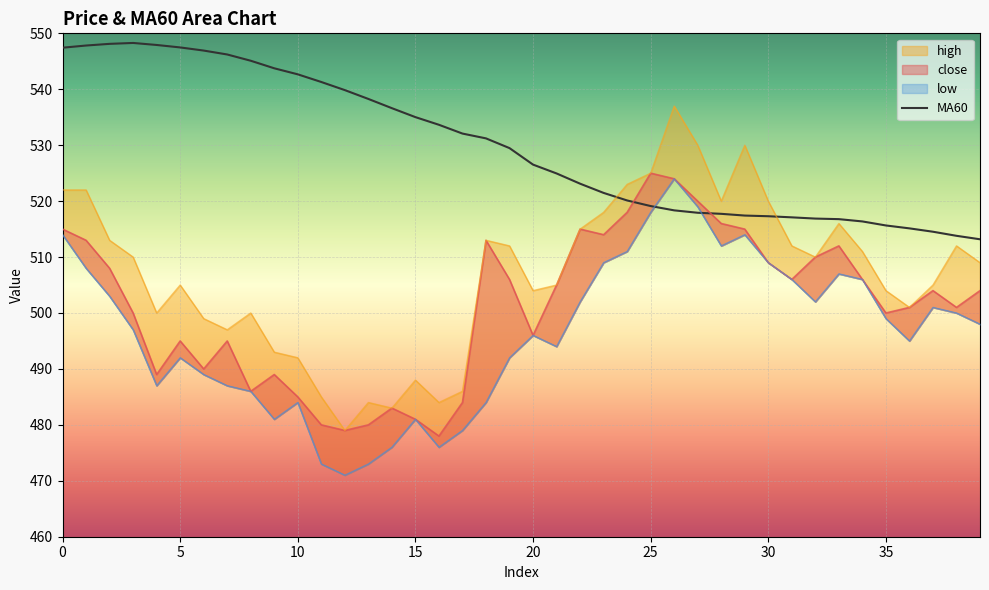

True or false: MA60 has a value of 350.2 at 35.

False